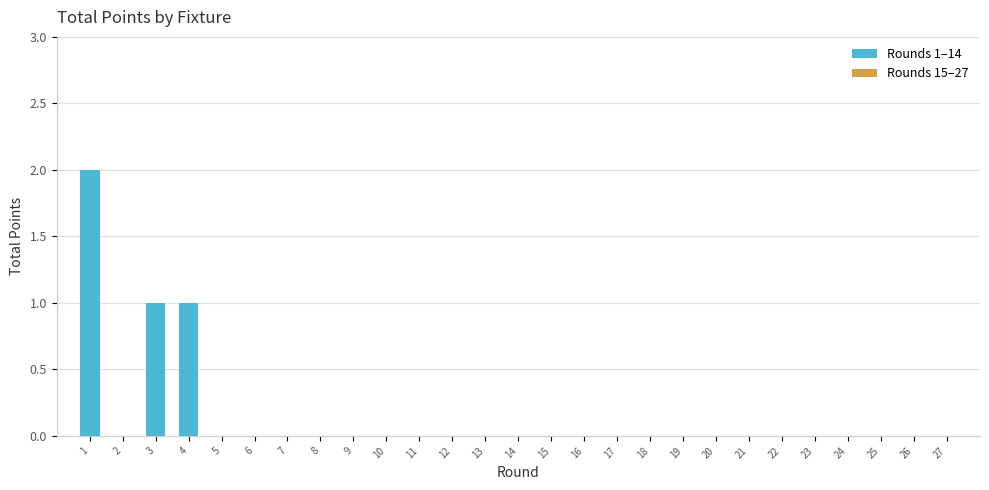

Reading right to left, list all the values displayed in this chart.

14=0	13=0	12=0	11=0	10=0	9=0	8=0	7=0	6=0	5=0	4=1	3=1	2=0	1=2